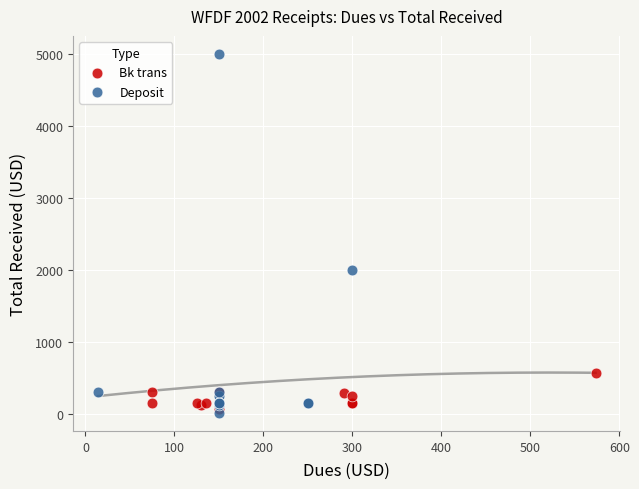

Which series reaches the maximum Y coordinate?

Deposit